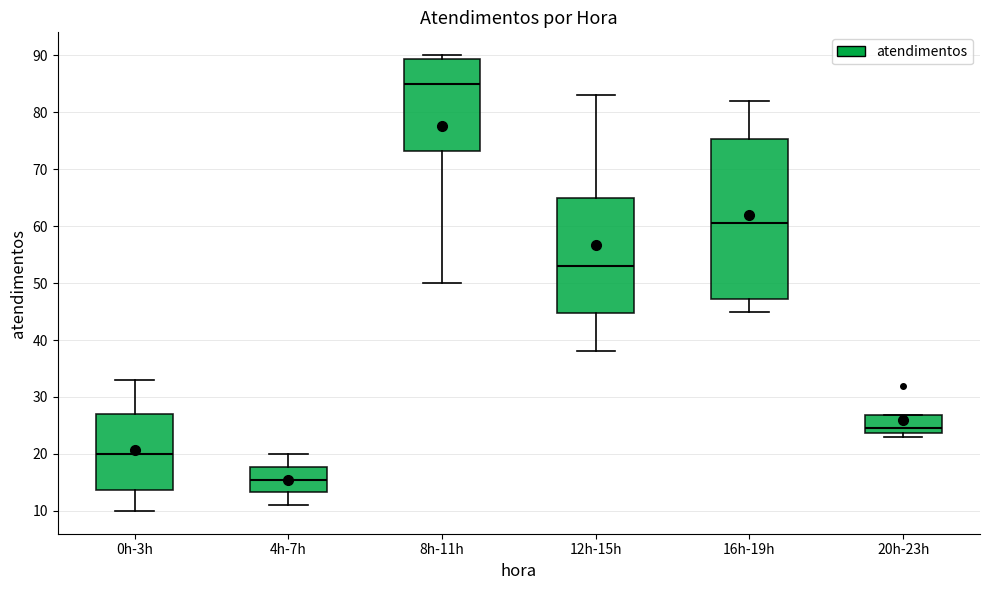

Which box has the lowest median line?

4h-7h